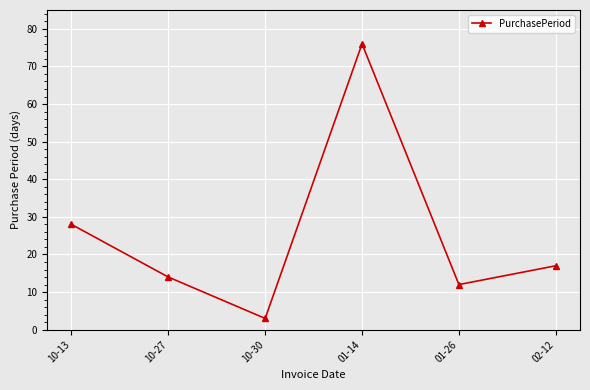

Is it true that the value at 01-14 is 76?

True